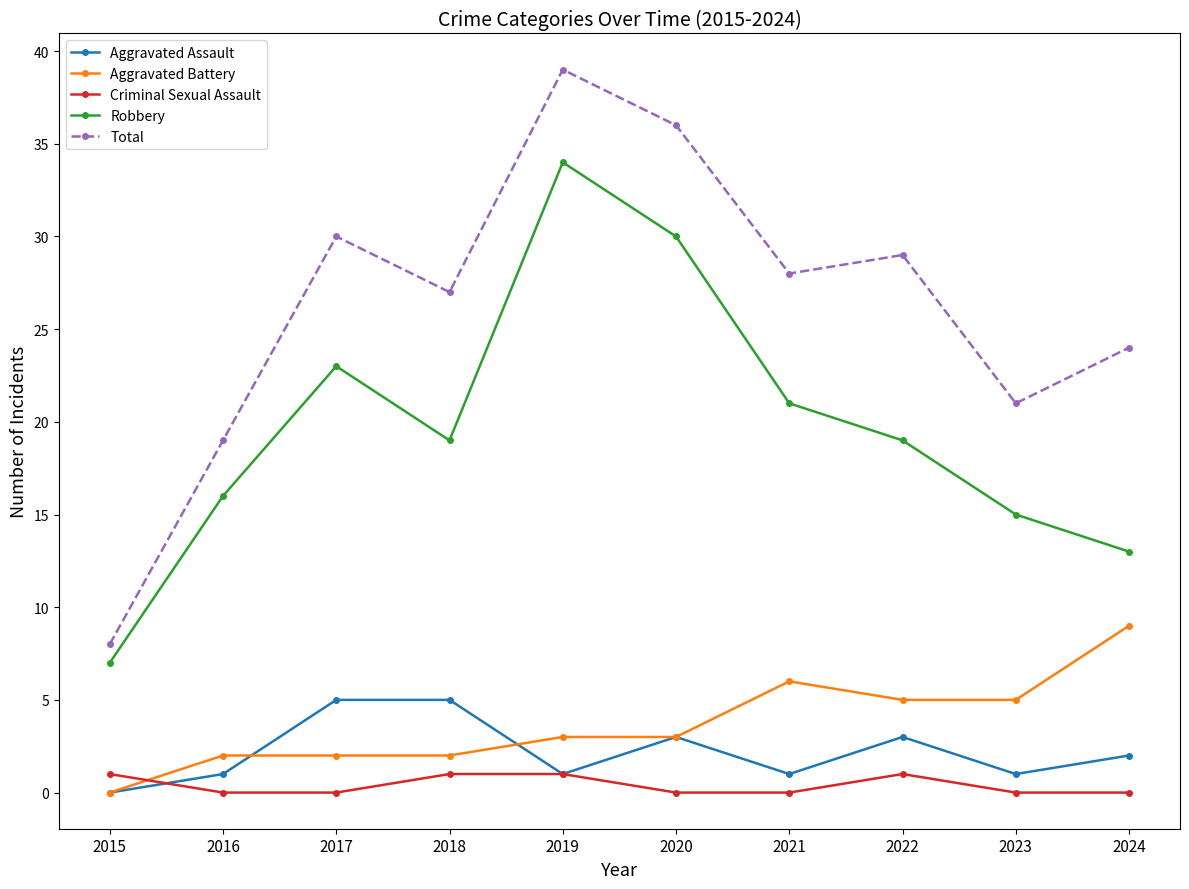

What is the average value of the Robbery series?

20